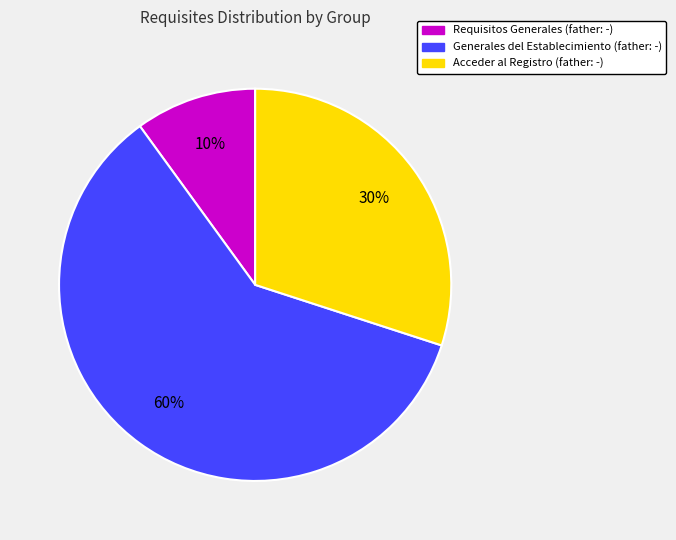

To the nearest percent, what is the average slice percentage?

33%